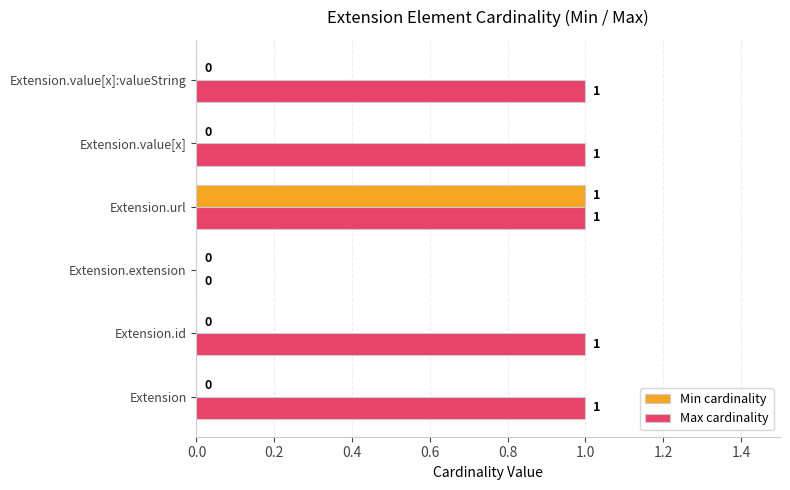

What are all the series names shown in the legend?

Min cardinality, Max cardinality